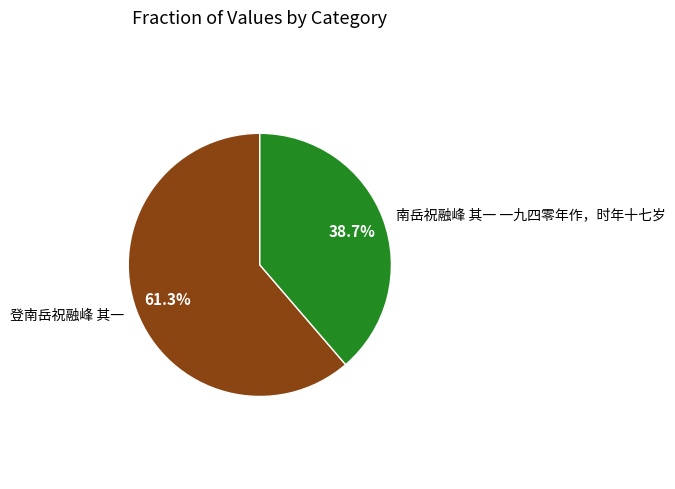

Approximately how many times larger is the value at 登南岳祝融峰 其一 compared to 南岳祝融峰 其一 一九四零年作，时年十七岁?

1.6